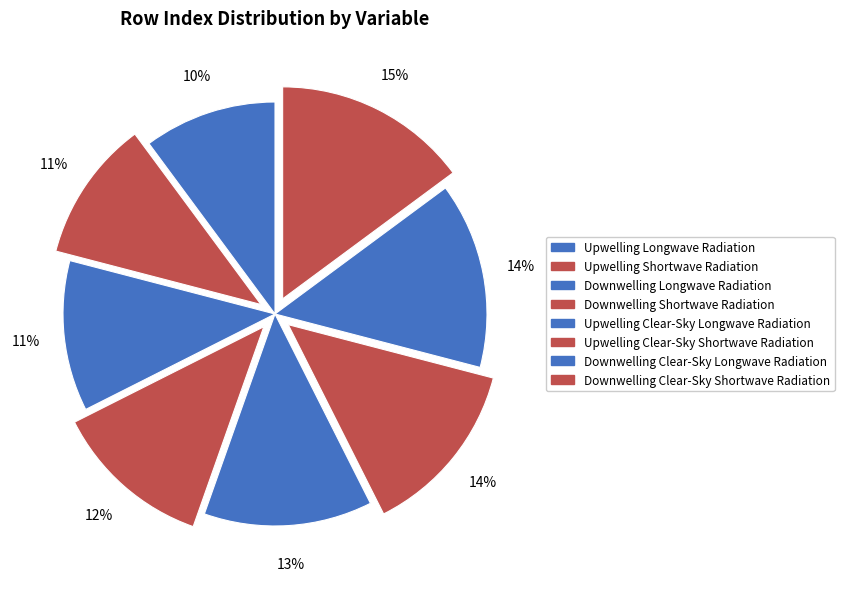

Count the number of slices in the pie.

8